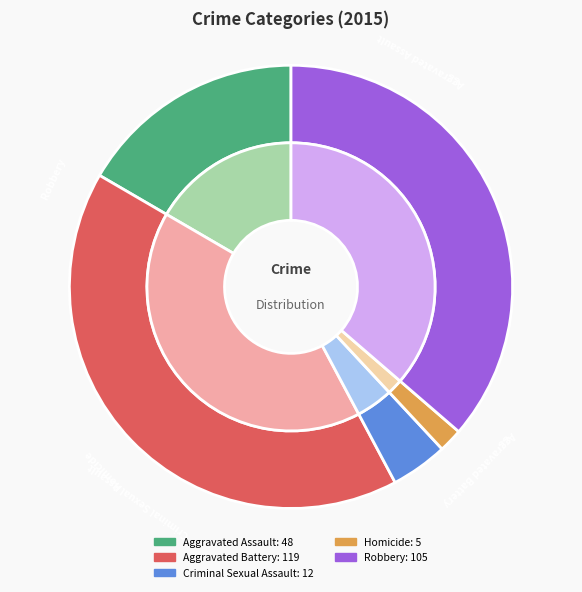

Which slice is the smallest?

Homicide